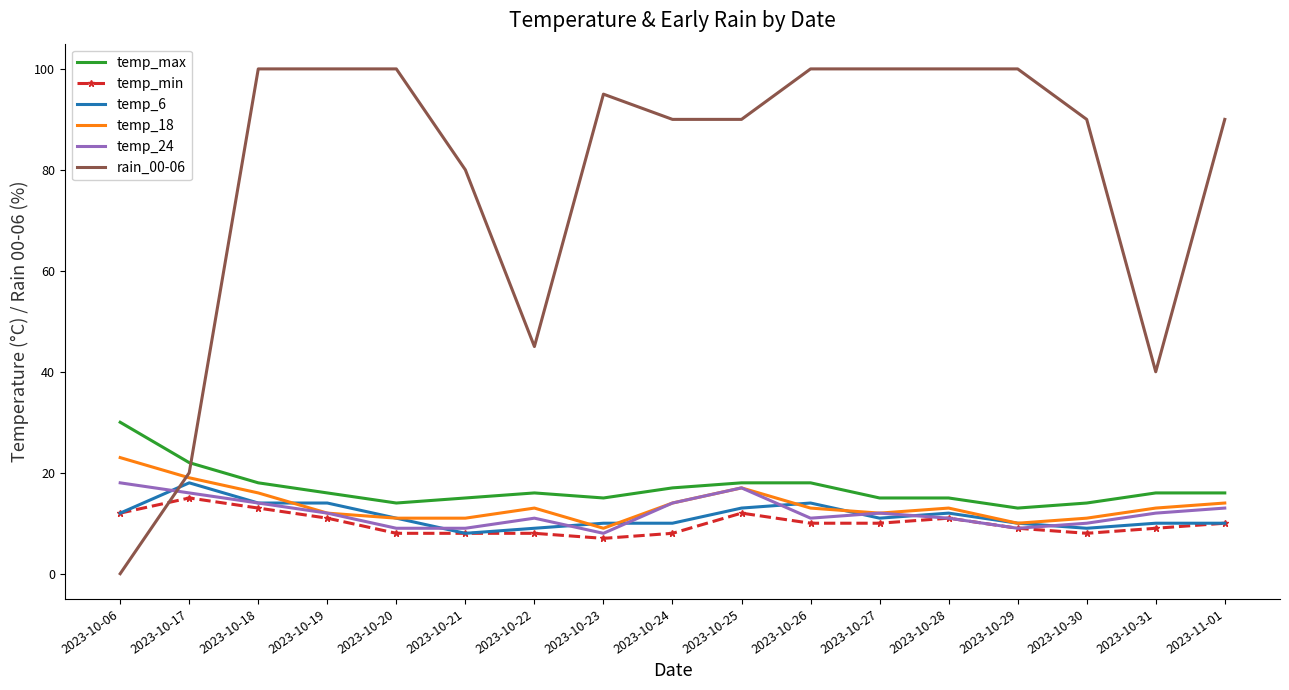

What is the difference between the maximum and minimum values in the temp_max series?

17